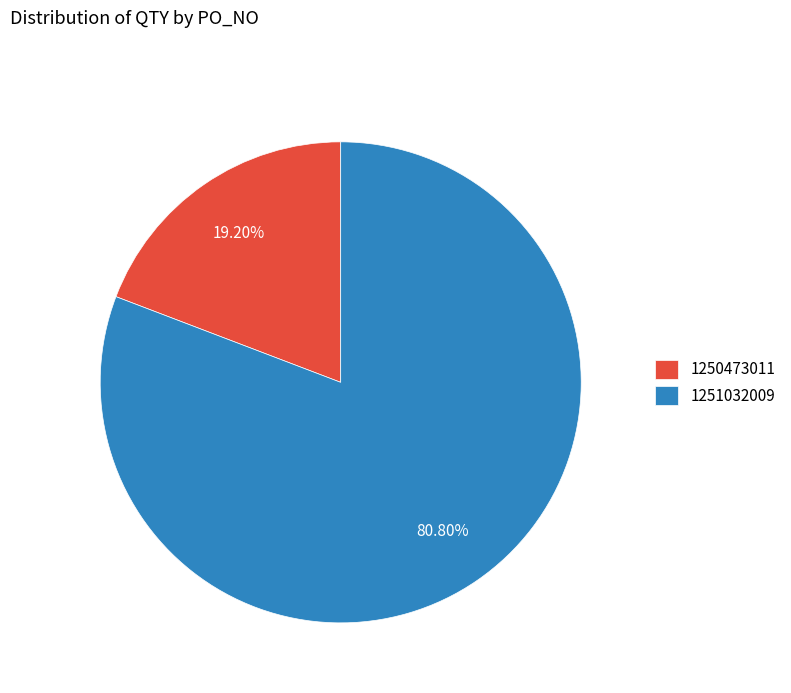

Between 1250473011 and 1251032009, which is larger?

1251032009